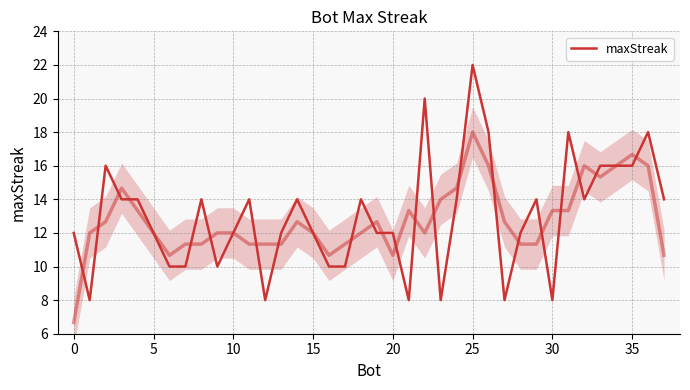

What is the average value?

13